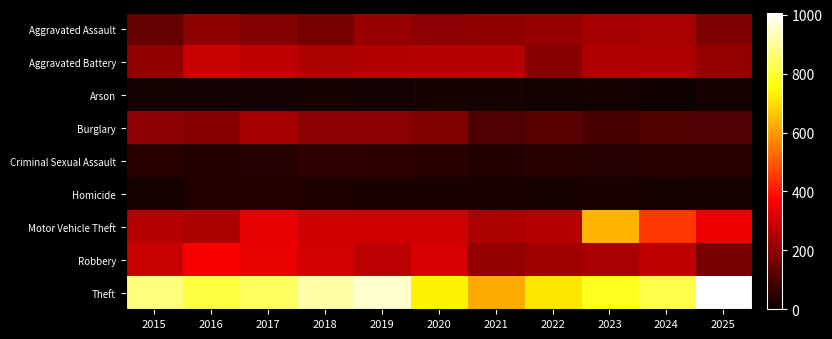

At how many categories does at least one series exceed 27?

11